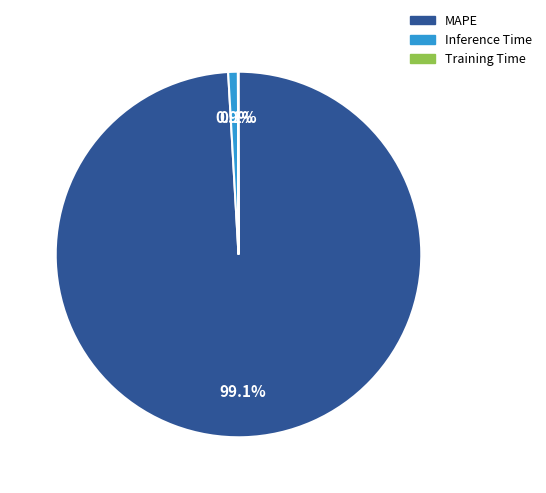

Which category accounts for the majority?

MAPE